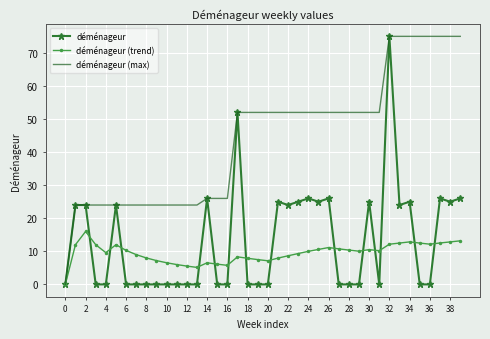

What is the greatest value displayed?

75.0